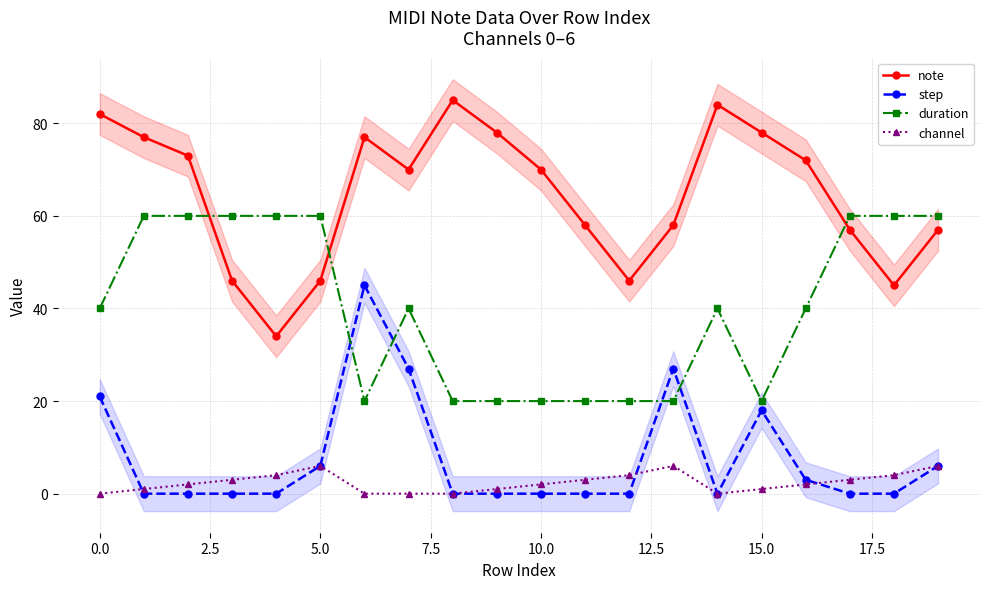

At how many categories does at least one series exceed 32?

20